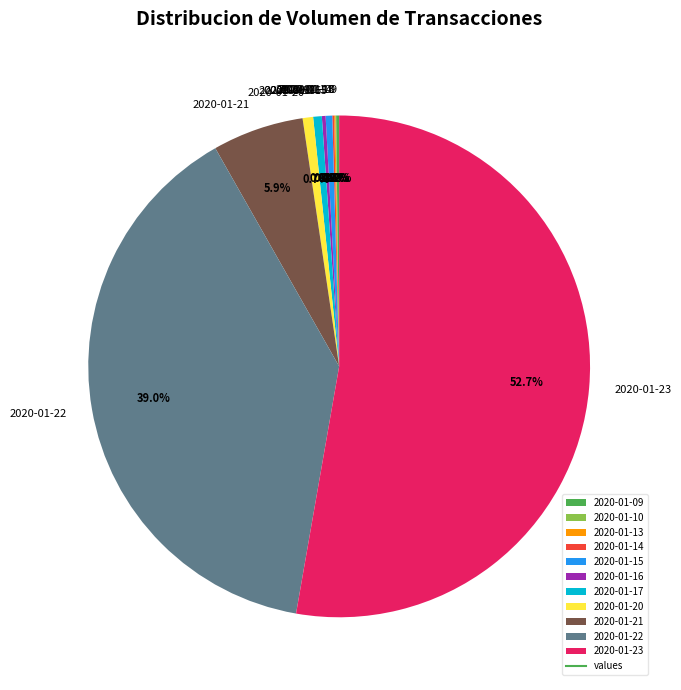

Combined, do 2020-01-15 and 2020-01-17 account for over 50%?

No